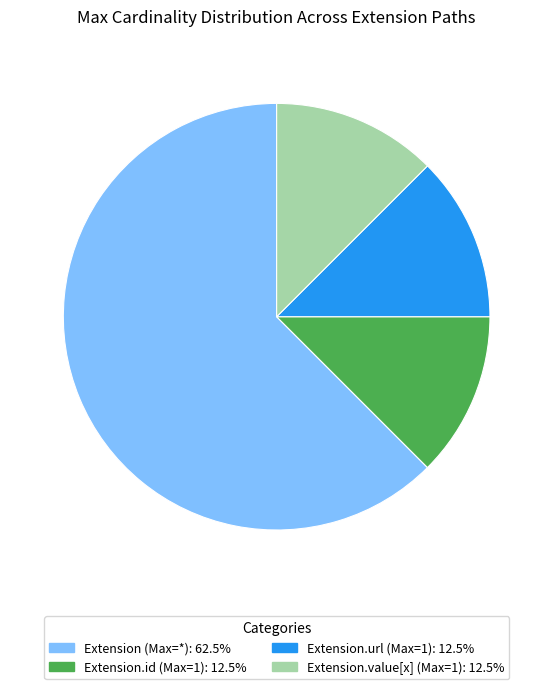

Is there a majority slice in this chart?

Yes